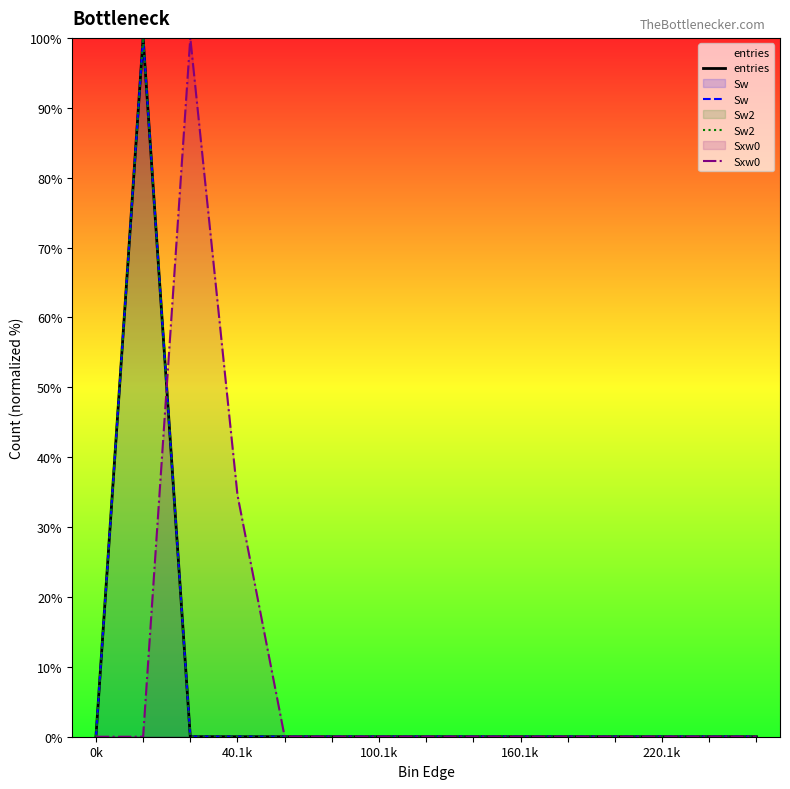

List the series in order of their peak value, lowest first.

entries, Sw, Sw2, Sxw0